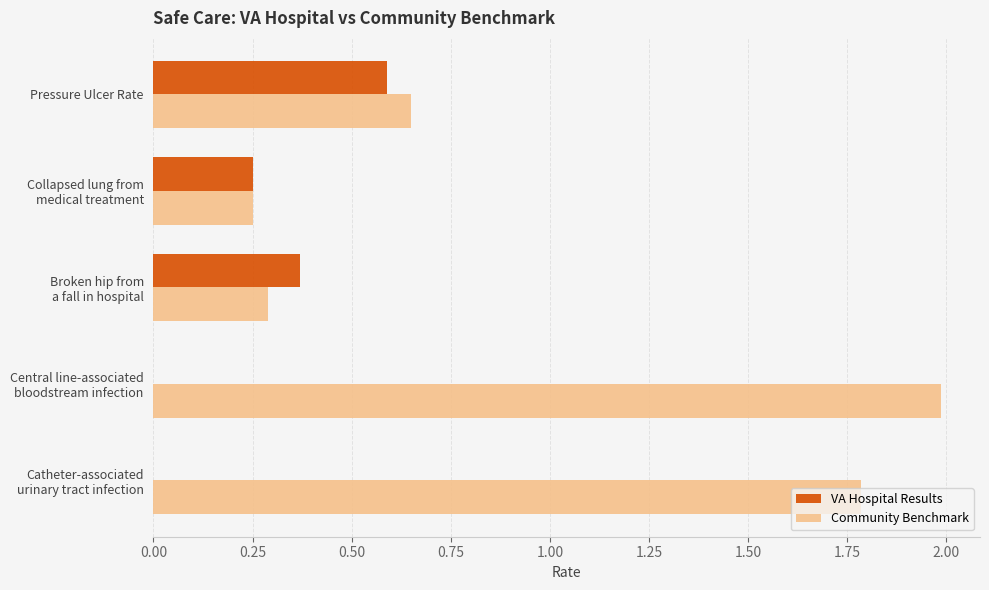

Count the Community Benchmark values in the range 0 to 1.

3